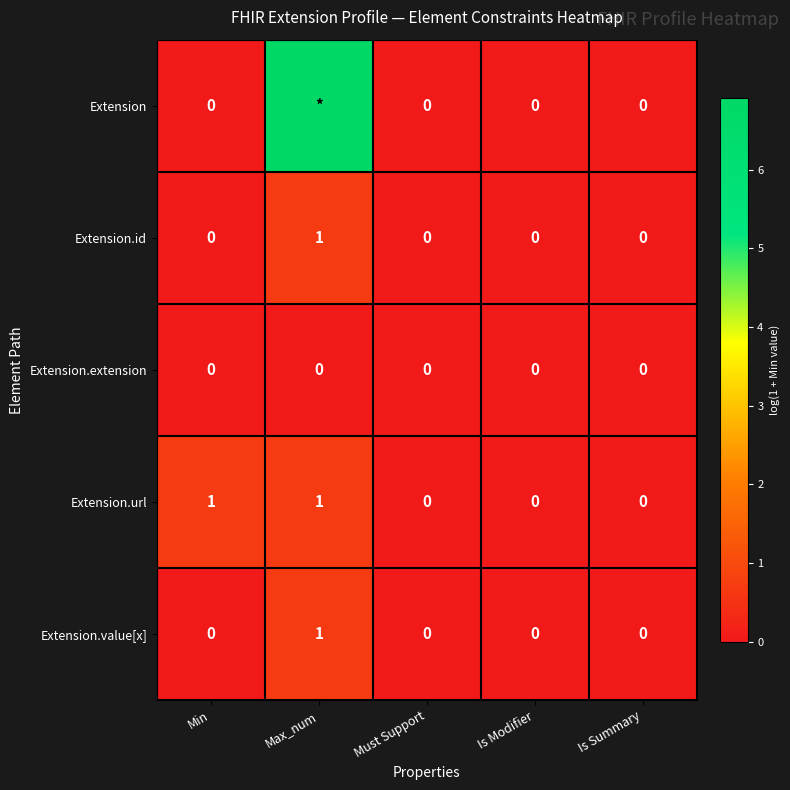

At which label does Extension.value[x] reach its peak?

Max_num